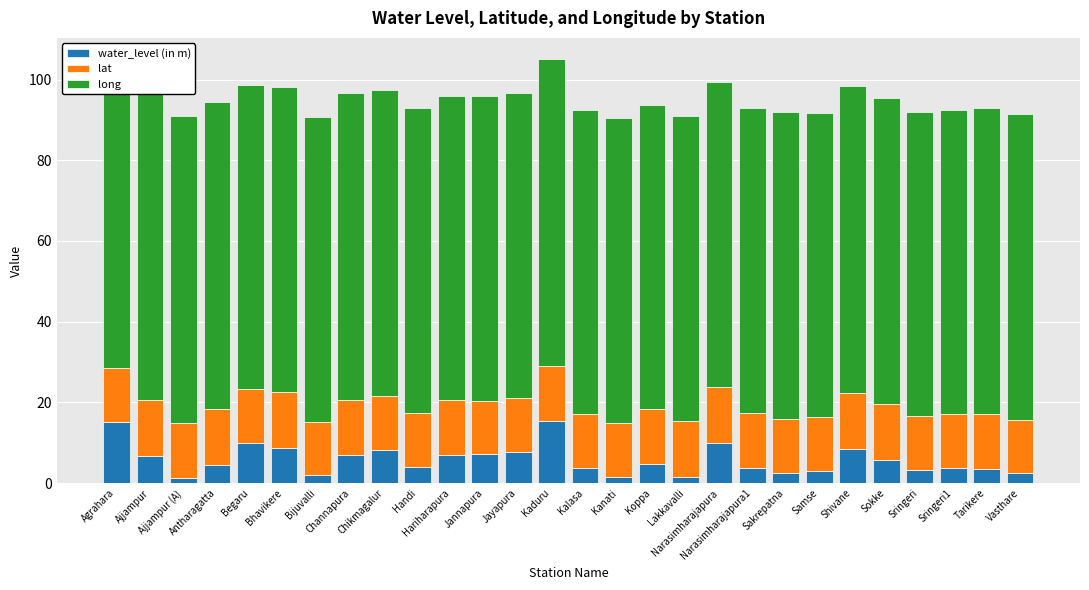

What is the highest value of the water_level (in m) series?

15.5